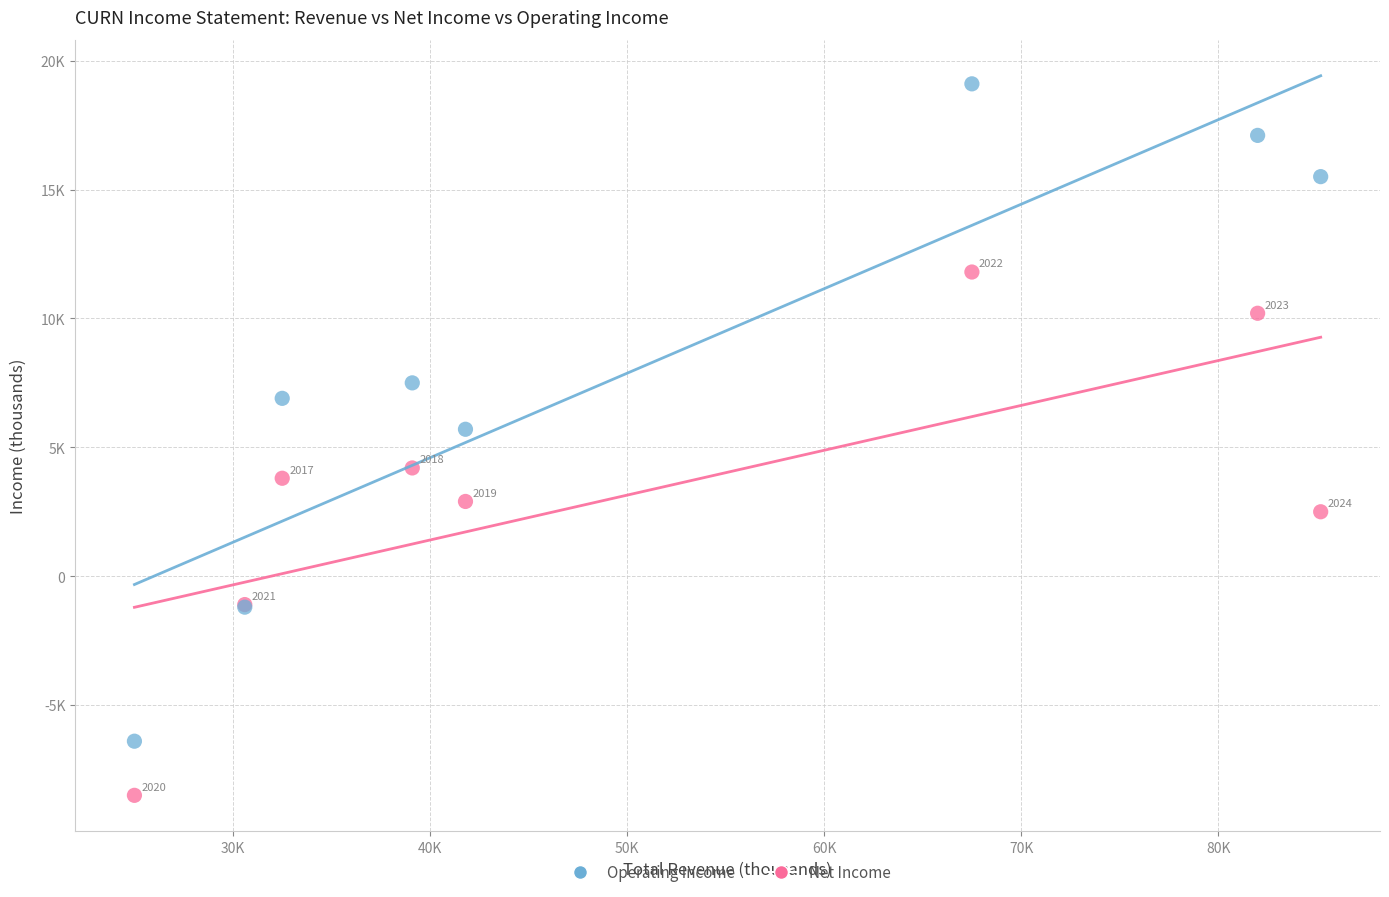

Which series has the widest spread of Y values?

Operating Income